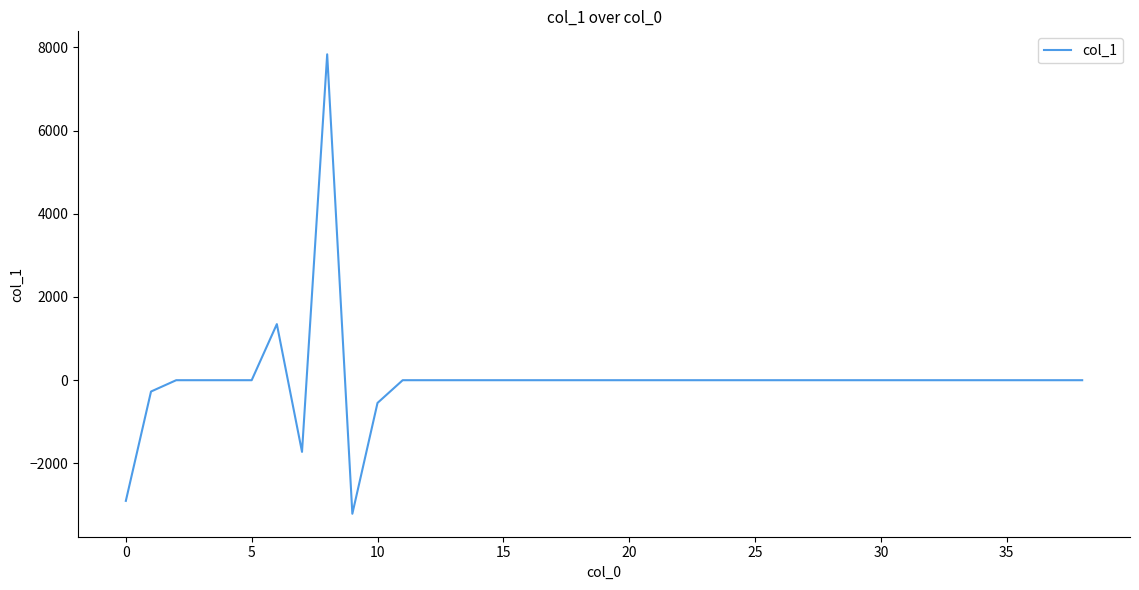

What is the difference between the maximum and minimum values?

11040.2